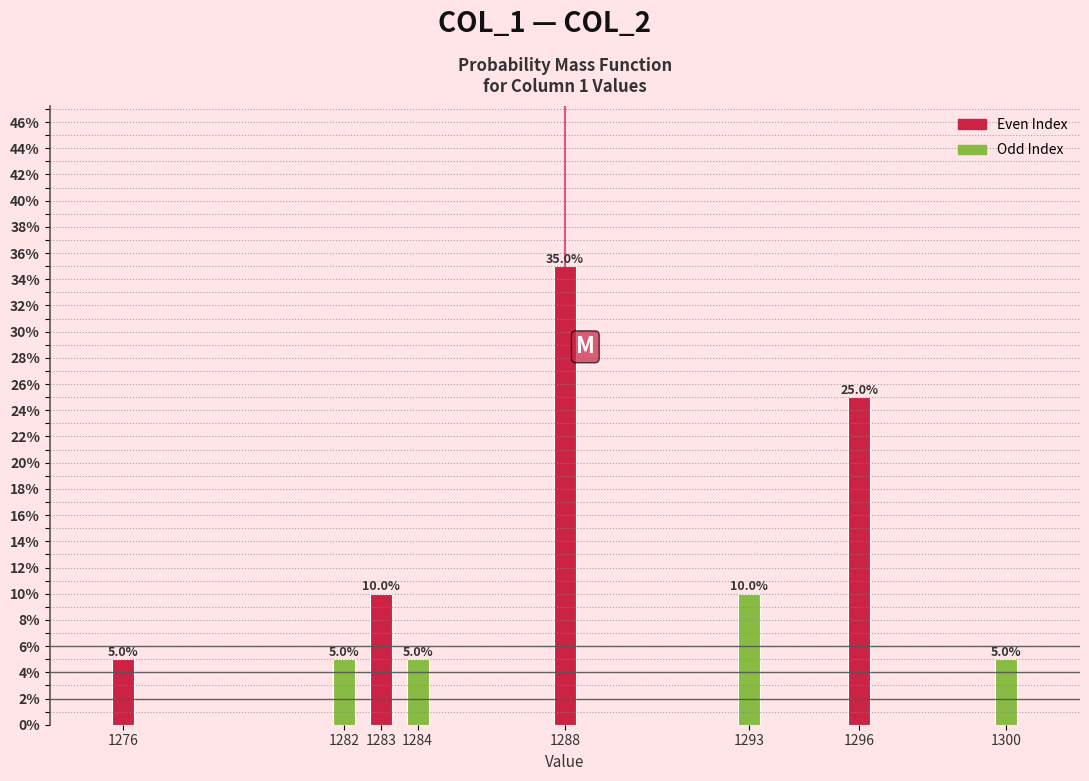

Reading left to right, what are all the values shown in this chart?

5	5	10	5	35	10	25	5